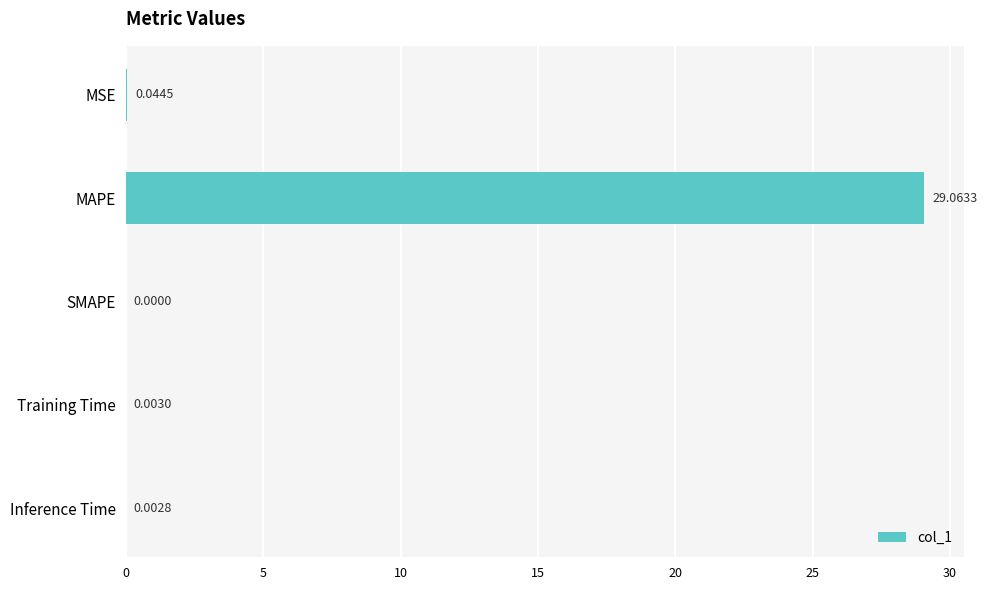

How many data points does each series have?

5